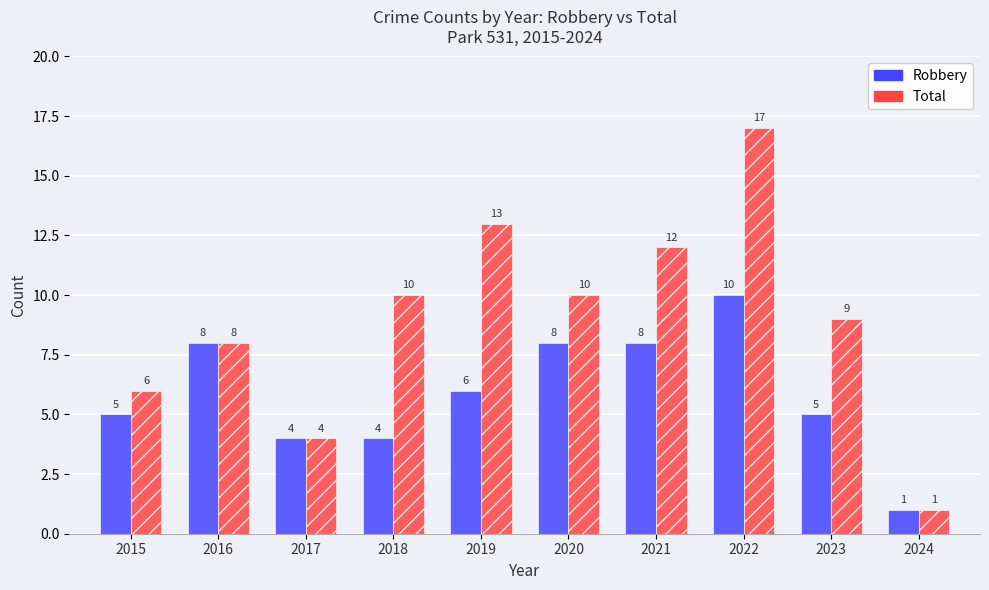

List the series in order of their peak value, lowest first.

Robbery, Total